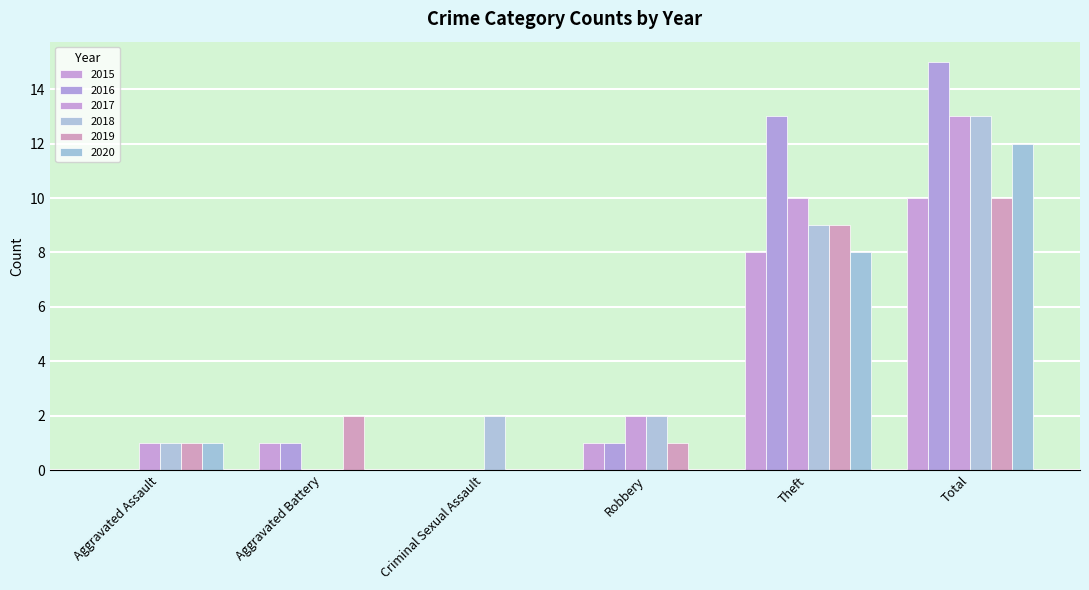

List the series in order of their peak value, lowest first.

2015, 2019, 2020, 2017, 2018, 2016